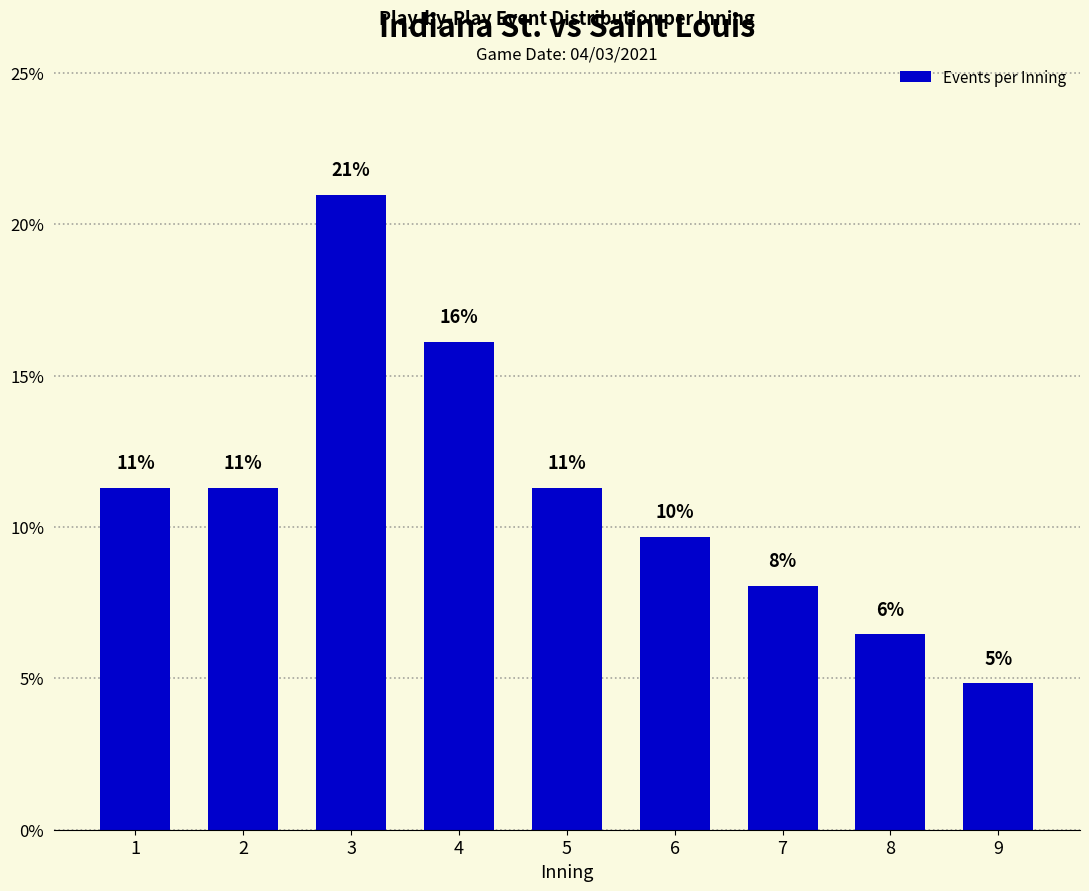

What is the value of the 1st bar from the left?

11.3